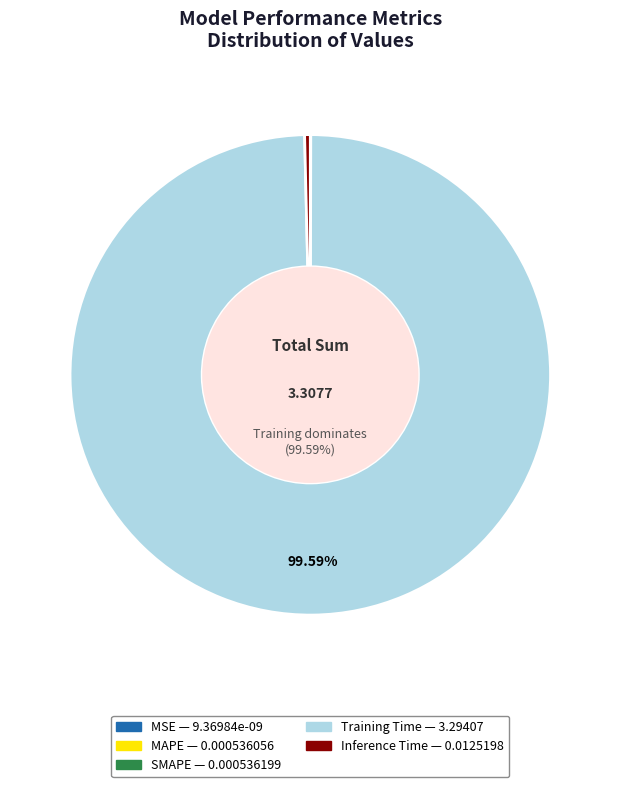

Does any single category account for the majority?

Yes